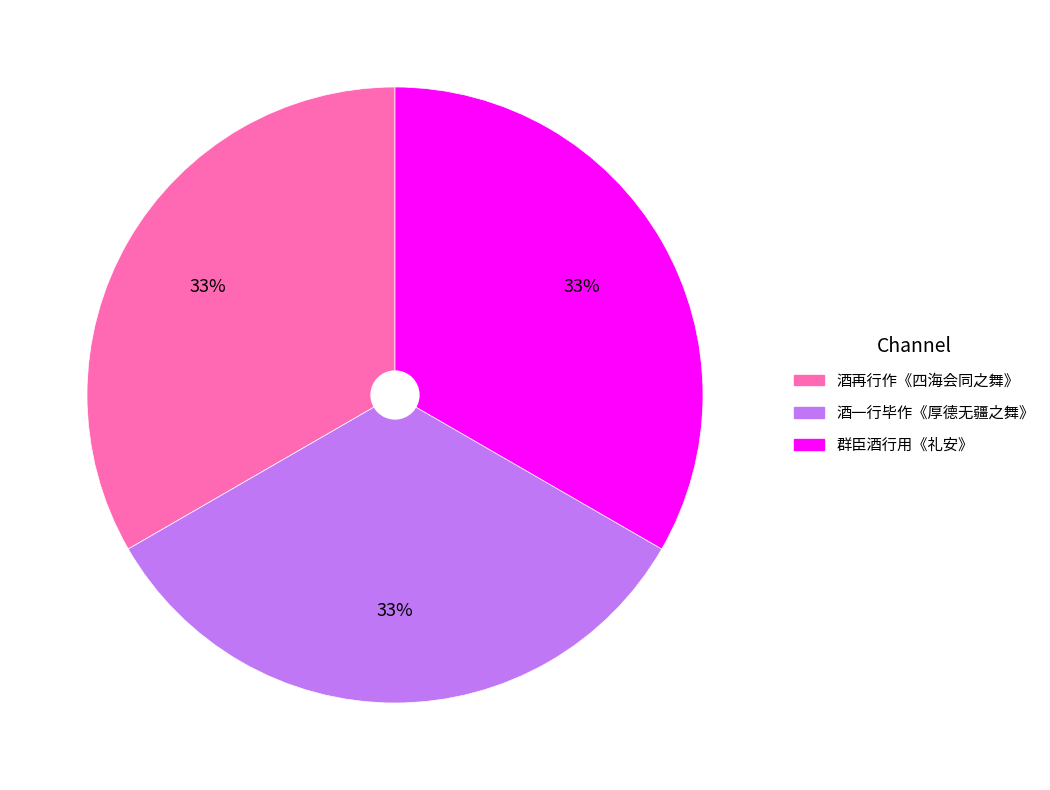

How many slices are in this pie chart?

3